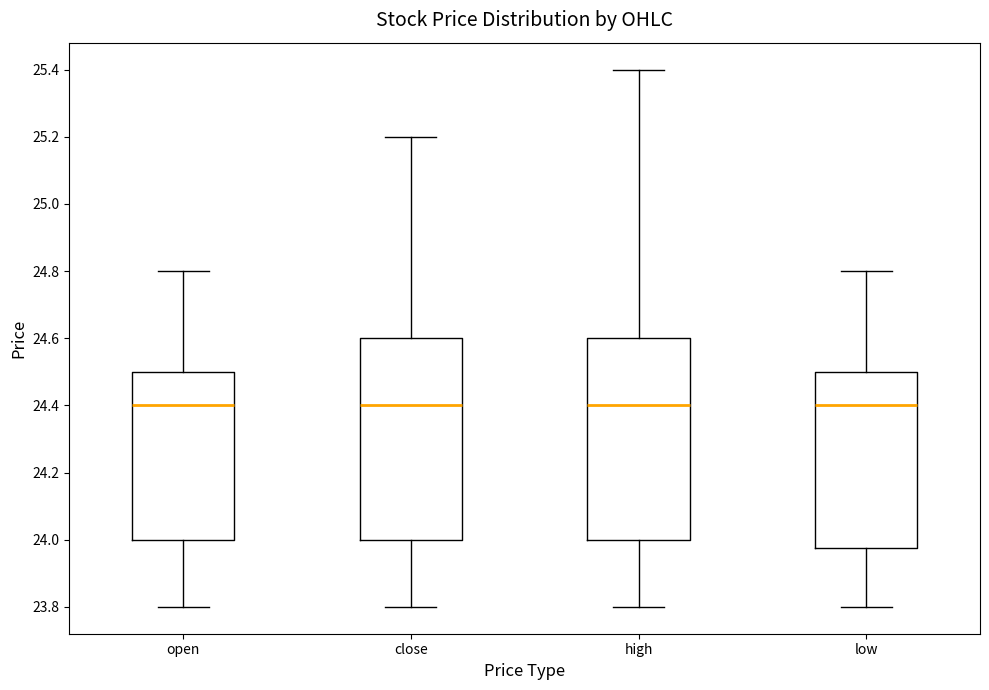

Reading left to right, read every box against the y-axis: the position of its median line, the range the box covers, and the ends of its whiskers. The values are not printed on the chart, so give them approximately, as read against the axis.

open: median 24.40, box 24.00 to 24.50, whiskers 23.80 to 24.80
close: median 24.40, box 24.00 to 24.60, whiskers 23.80 to 25.20
high: median 24.40, box 24.00 to 24.60, whiskers 23.80 to 25.40
low: median 24.40, box 23.98 to 24.50, whiskers 23.80 to 24.80